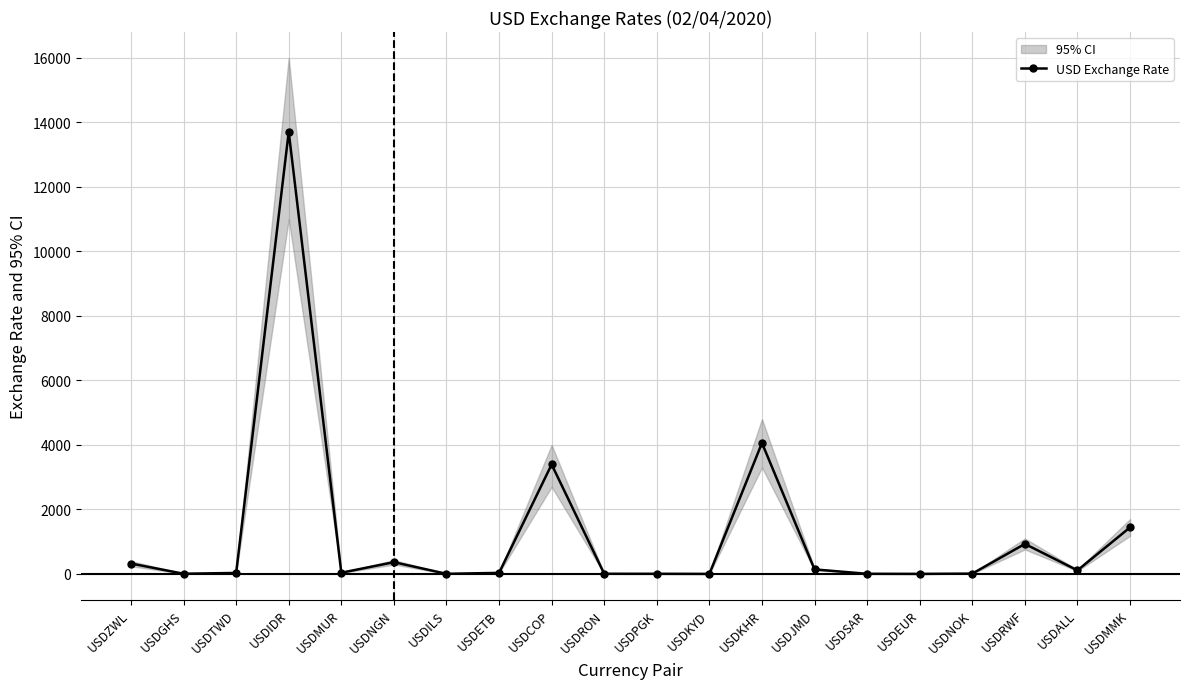

What is the label of the 16th point from the right?

USDMUR